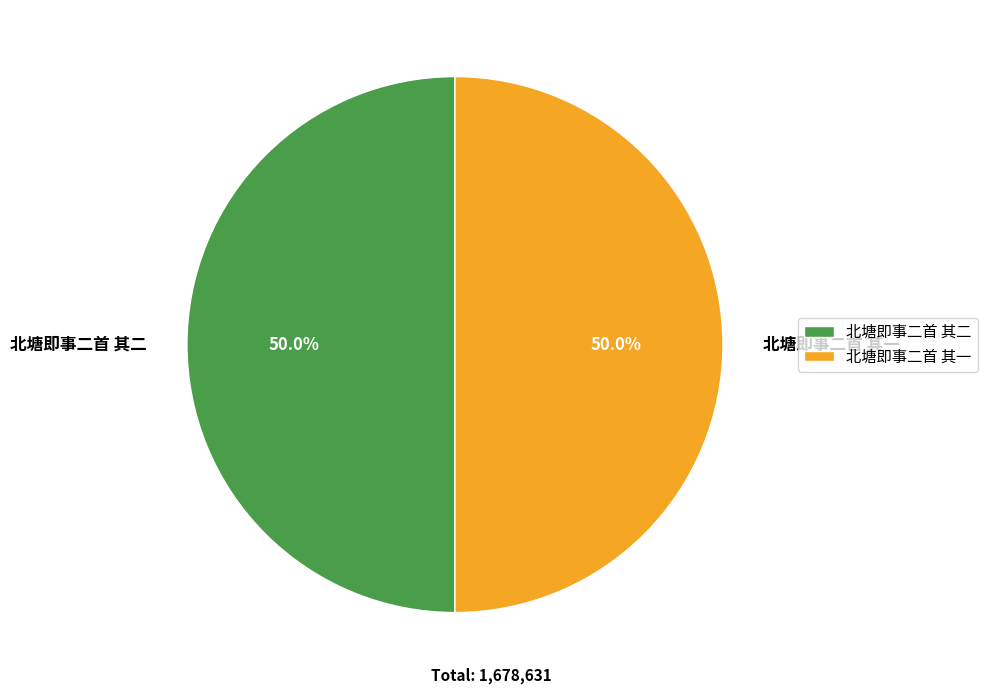

What is the total percentage of 北塘即事二首 其二 and 北塘即事二首 其一?

100.0%